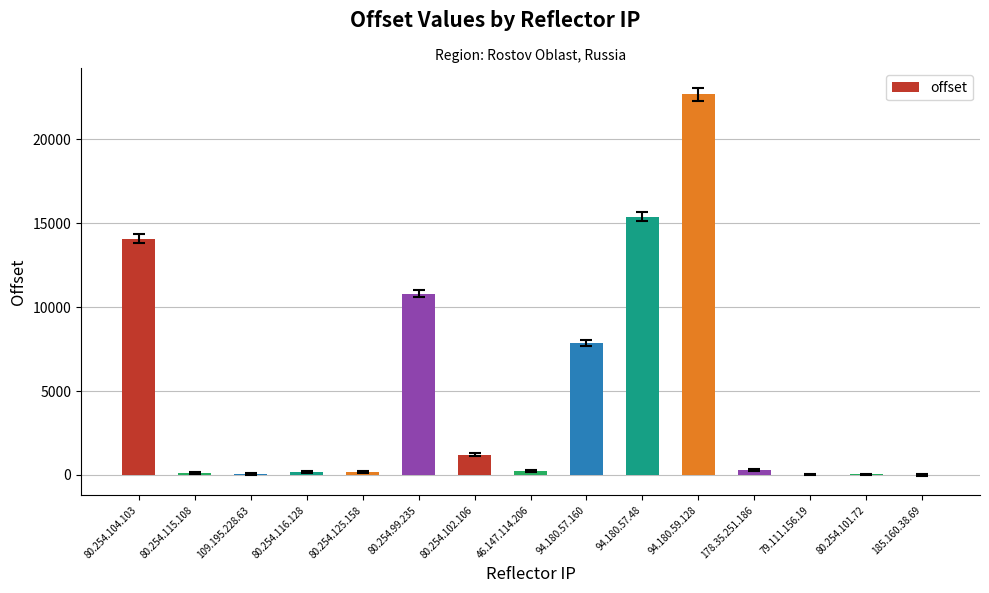

What is the sum of all values?

73117